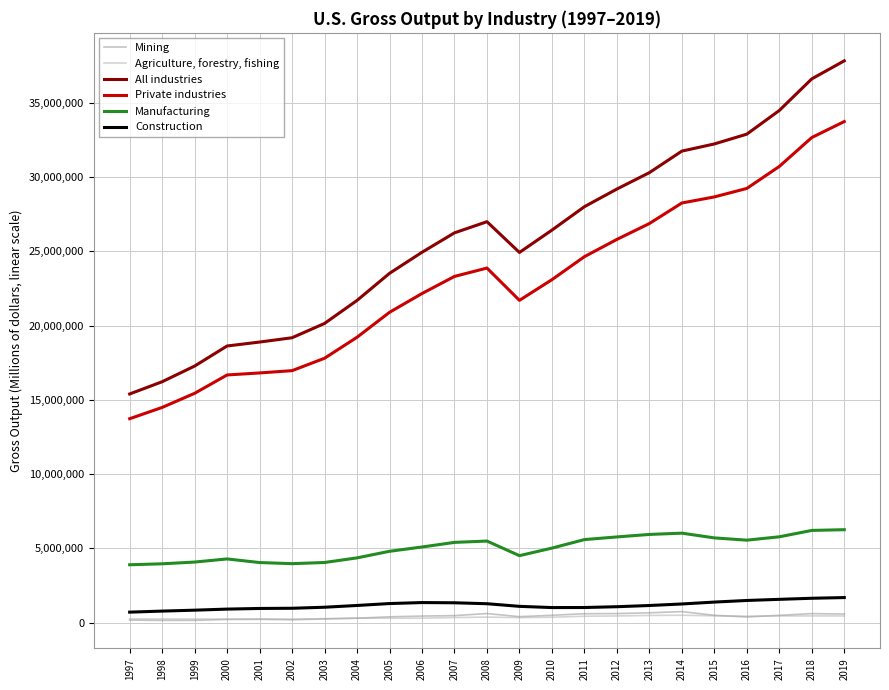

True or false: Manufacturing has more than 2 points higher than both neighbors.

True